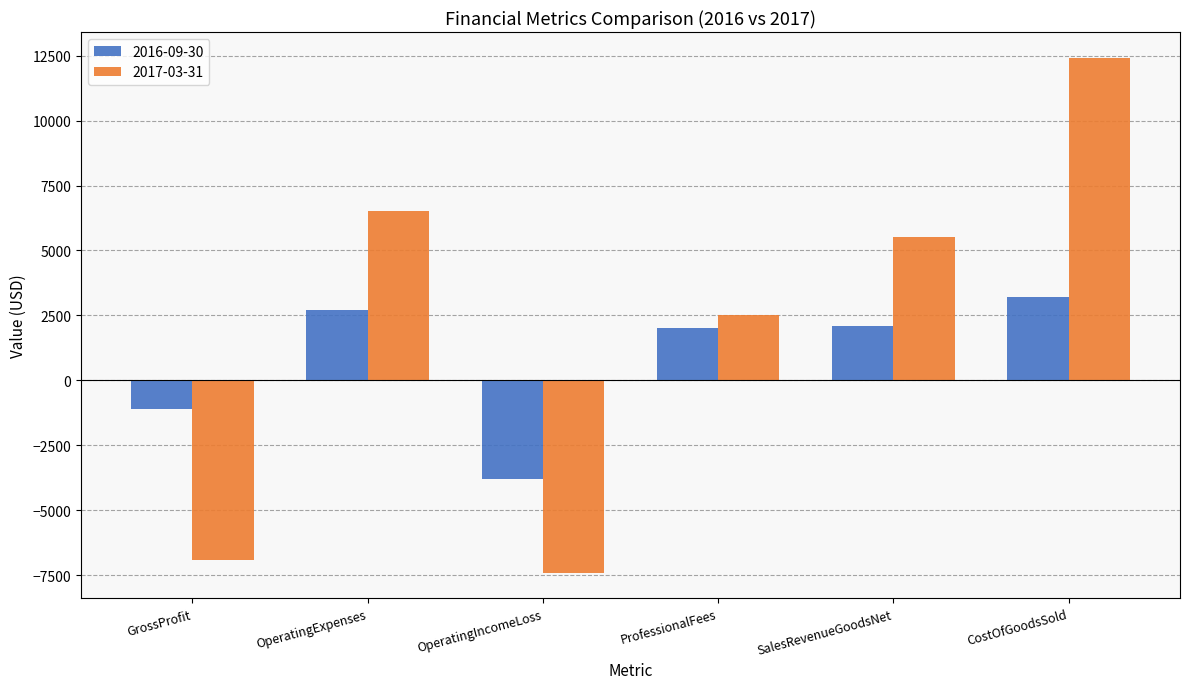

True or false: 2017-03-31 has a value of 5512 at SalesRevenueGoodsNet.

True